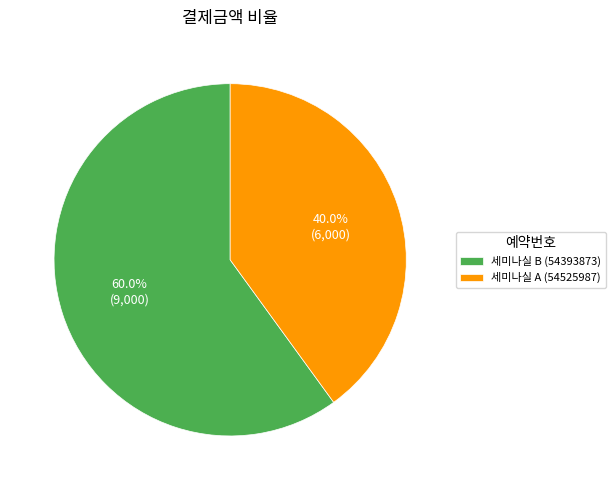

Combined, do 세미나실 A (54525987) and 세미나실 B (54393873) account for over 50%?

Yes